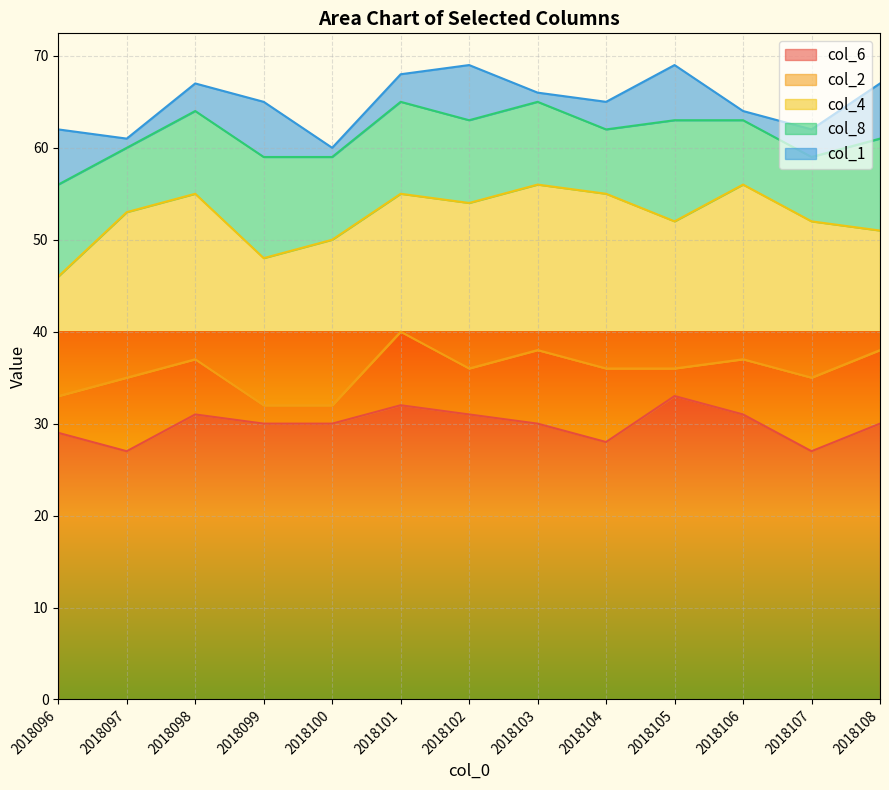

The col_6 series shows 30 at 2018099. True or false?

True